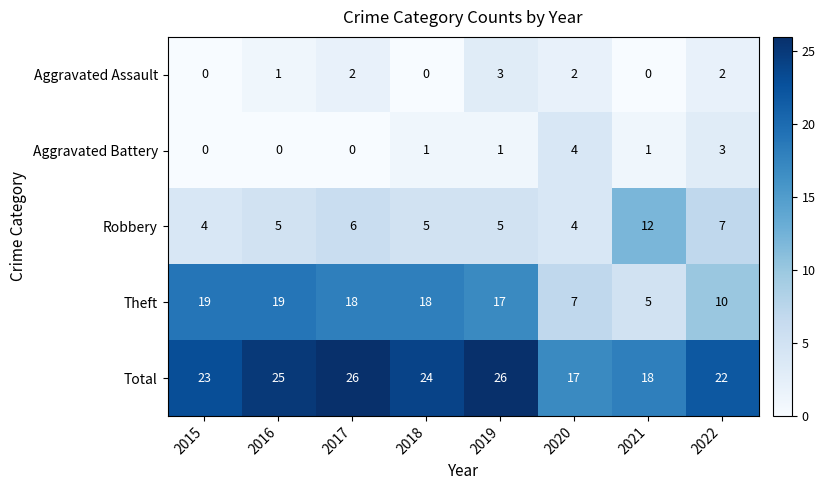

What is the average value of the Robbery series?

6